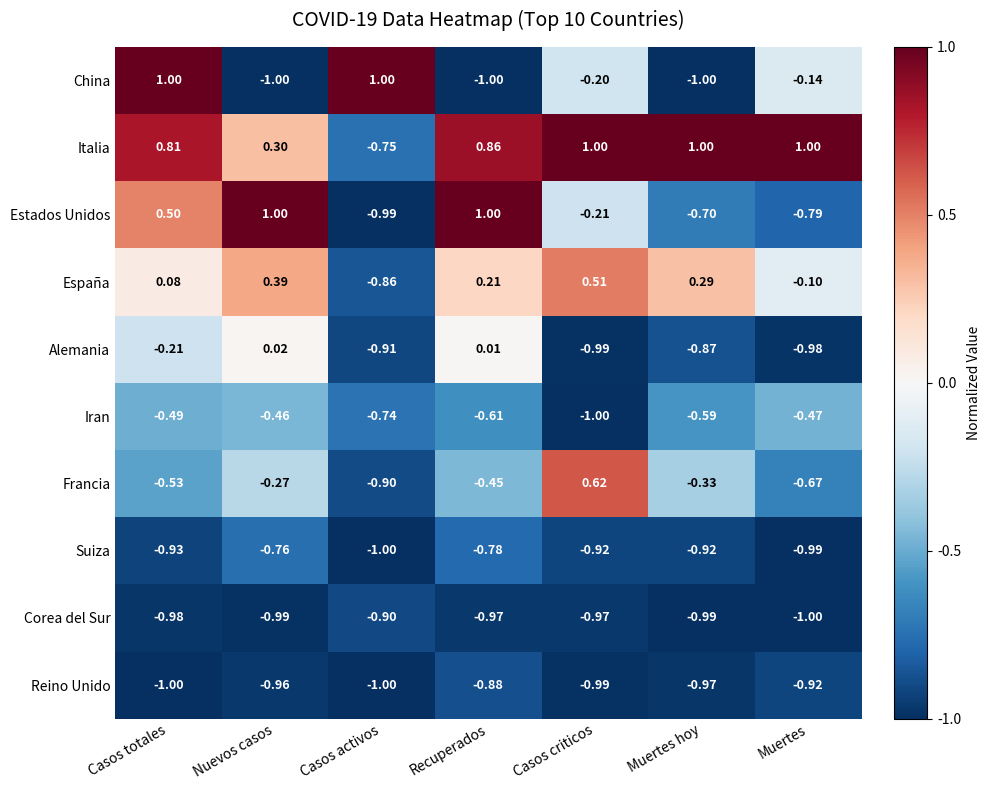

How many data points in España are less than 0?

2